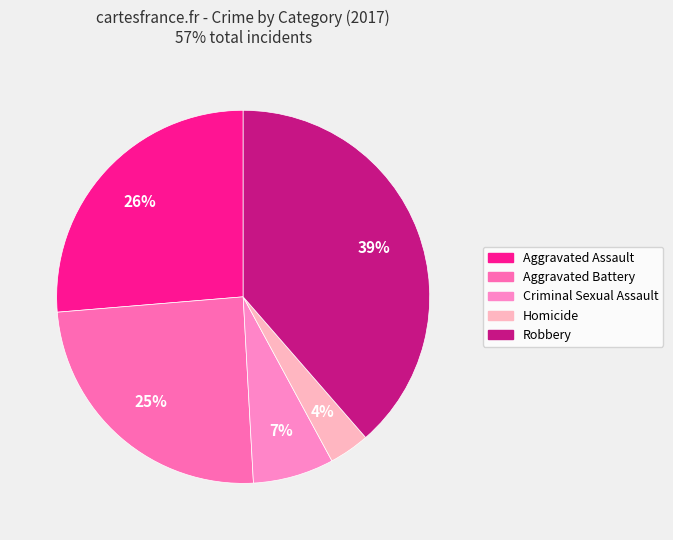

Is it true that Criminal Sexual Assault is 7% of the pie?

True